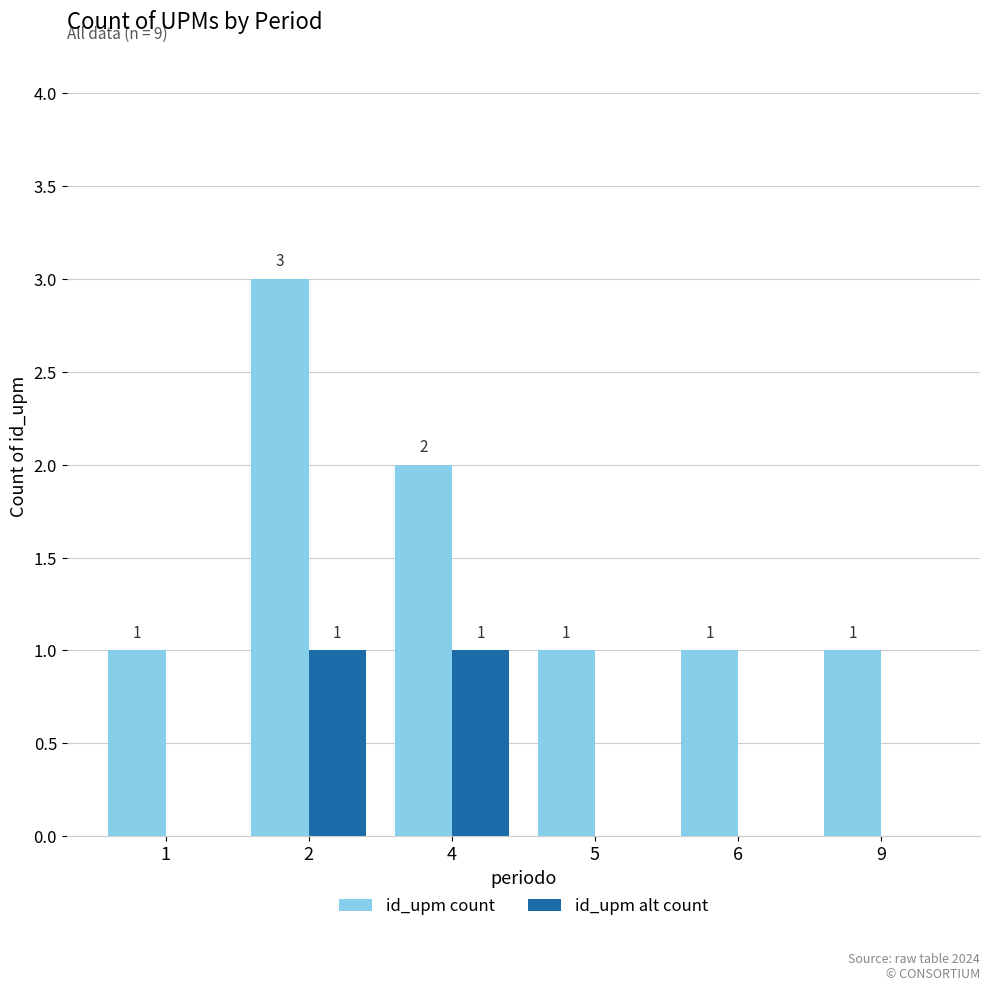

How many id_upm count values are between 1 and 2?

5